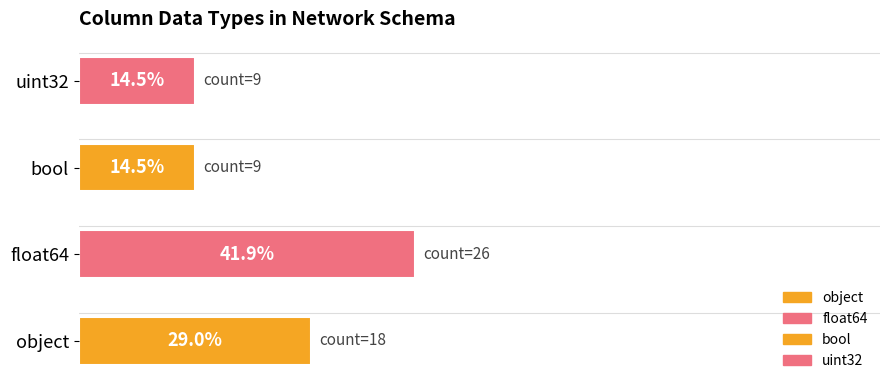

Where is the data nearest to the value 28?

object